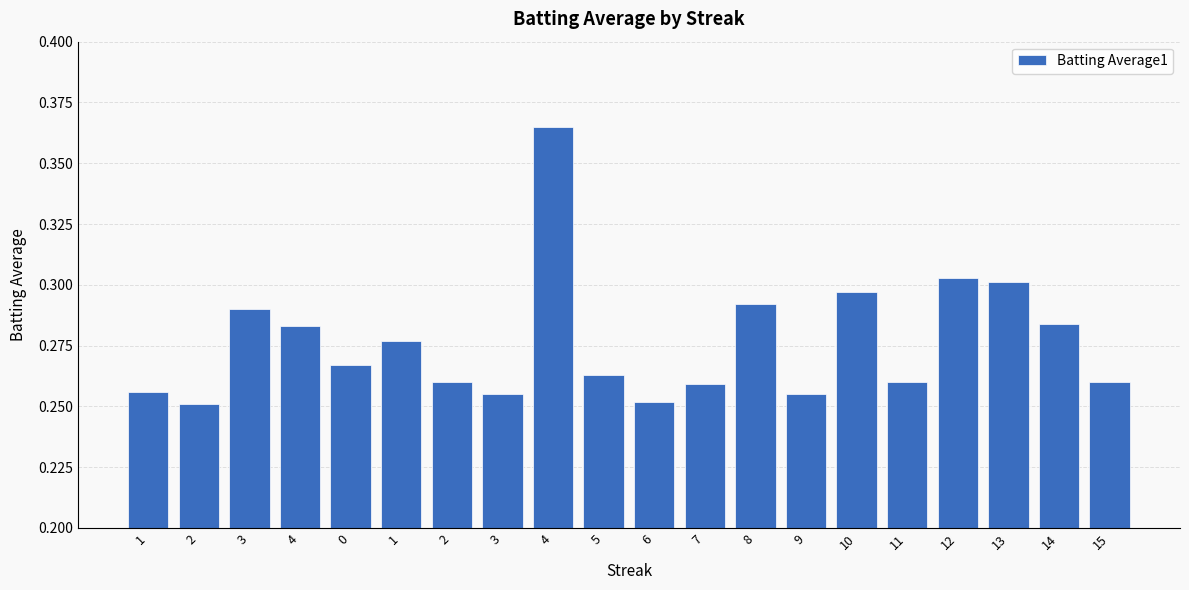

Count the number of data series in this chart.

1